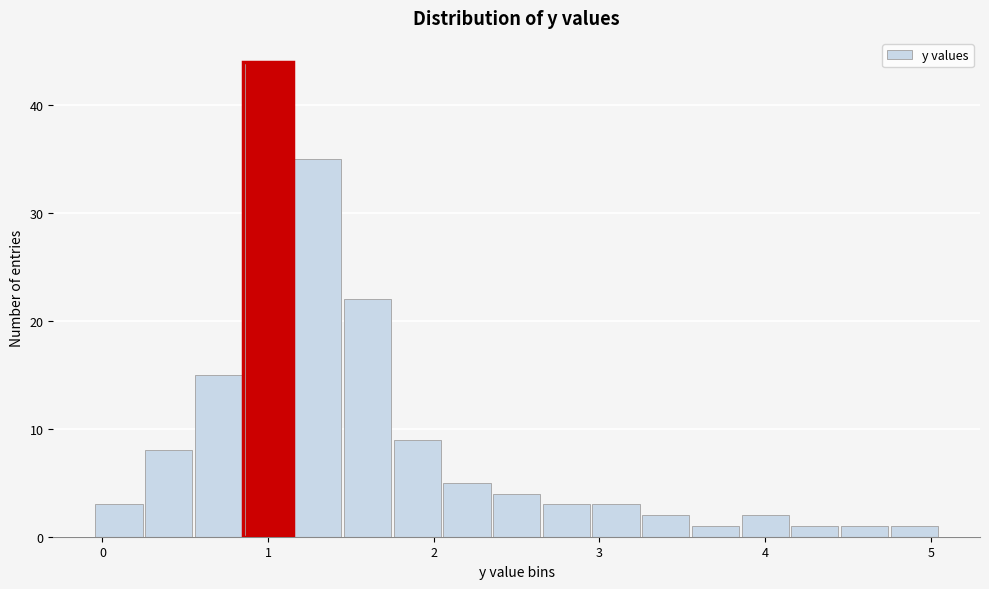

Around what value on the x-axis is the tallest bar? Give the approximate position of its centre, as read against the axis.

1.0